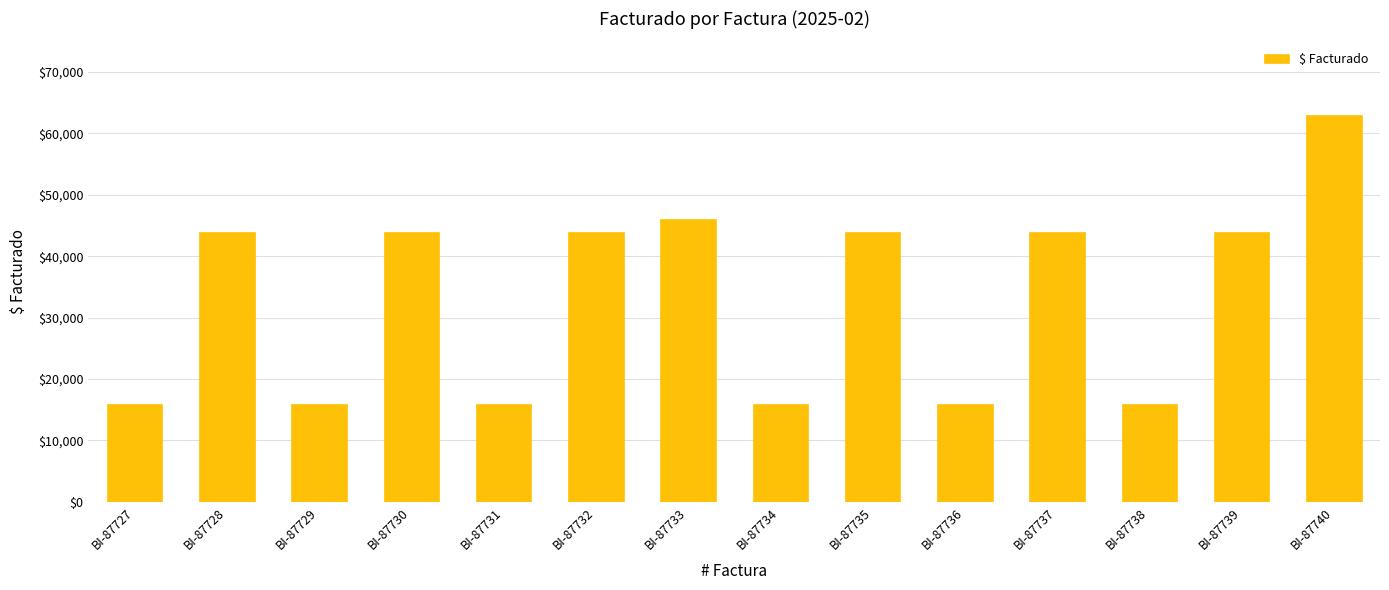

What is the value of the 13th bar from the left?

44000